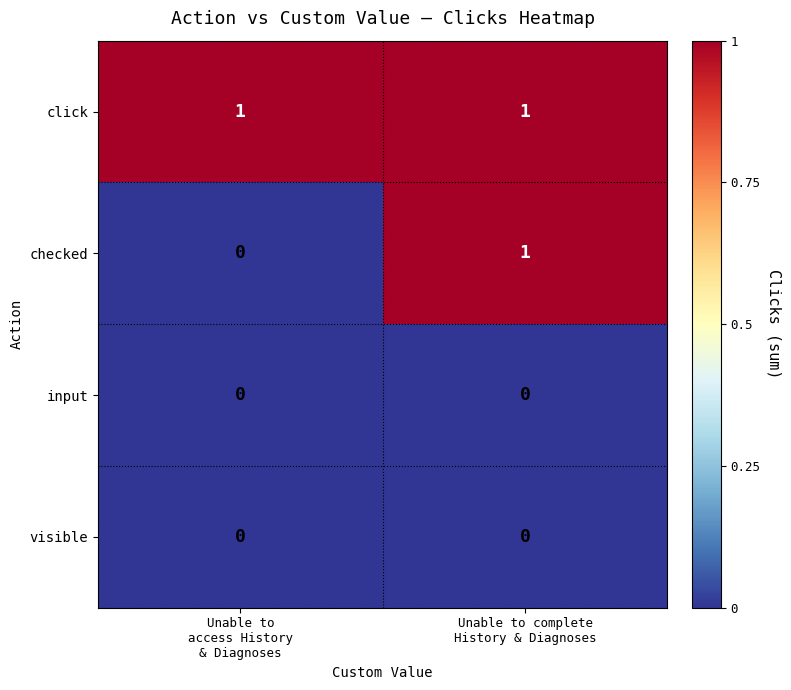

Which series has the largest total across all categories?

click